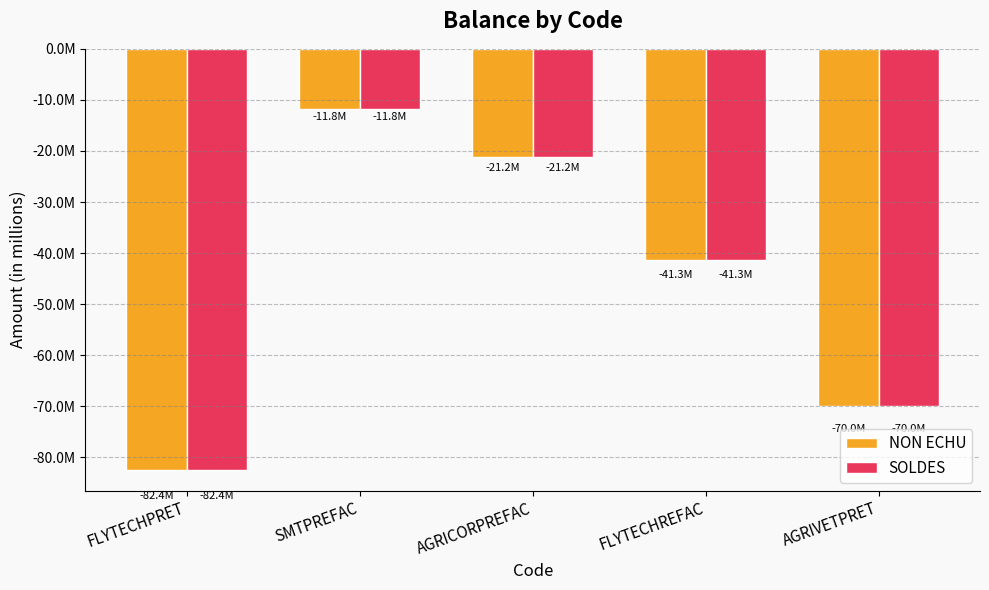

At which label is SOLDES closest to -47089446?

FLYTECHREFAC